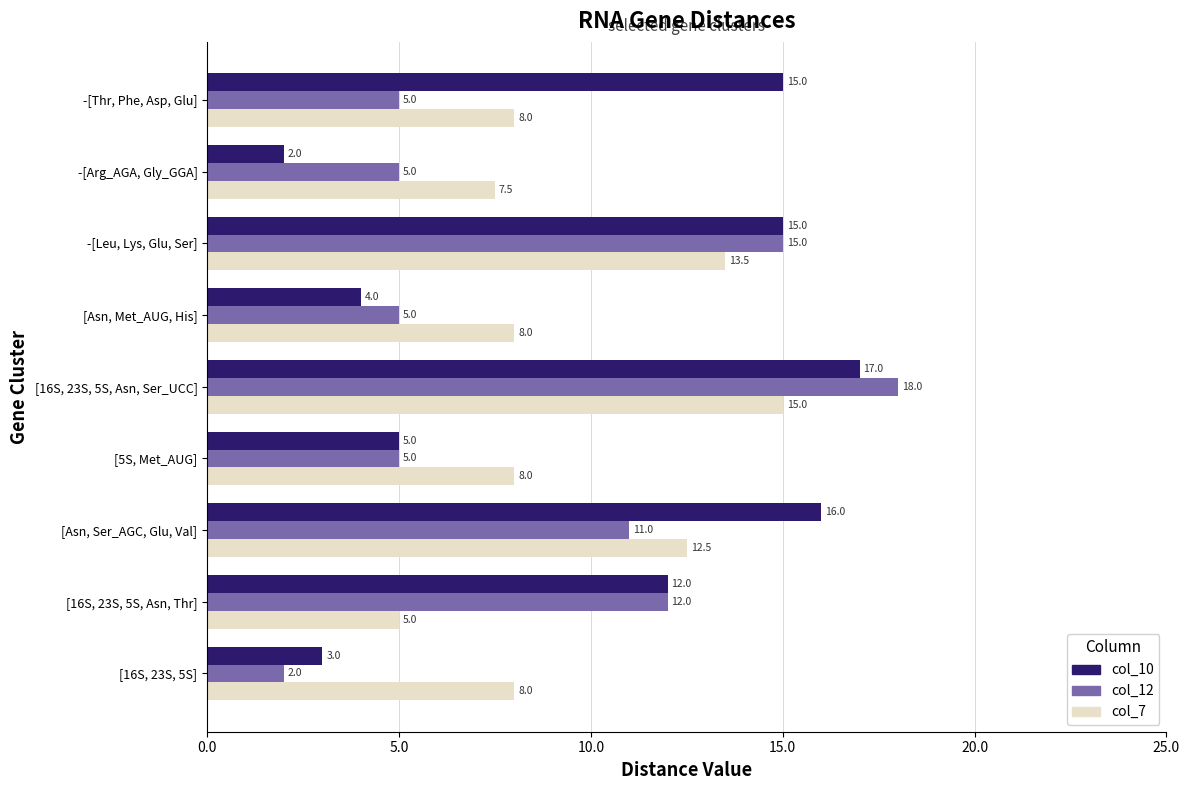

What value does the col_10 series have at [16S, 23S, 5S, Asn, Thr]?

12.0